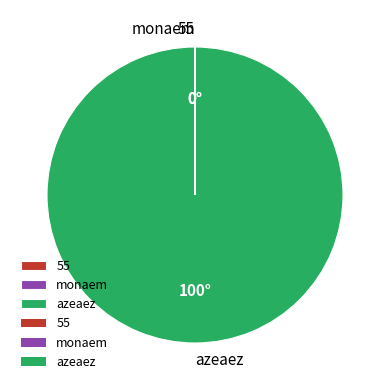

What is the largest slice in the pie chart?

azeaez